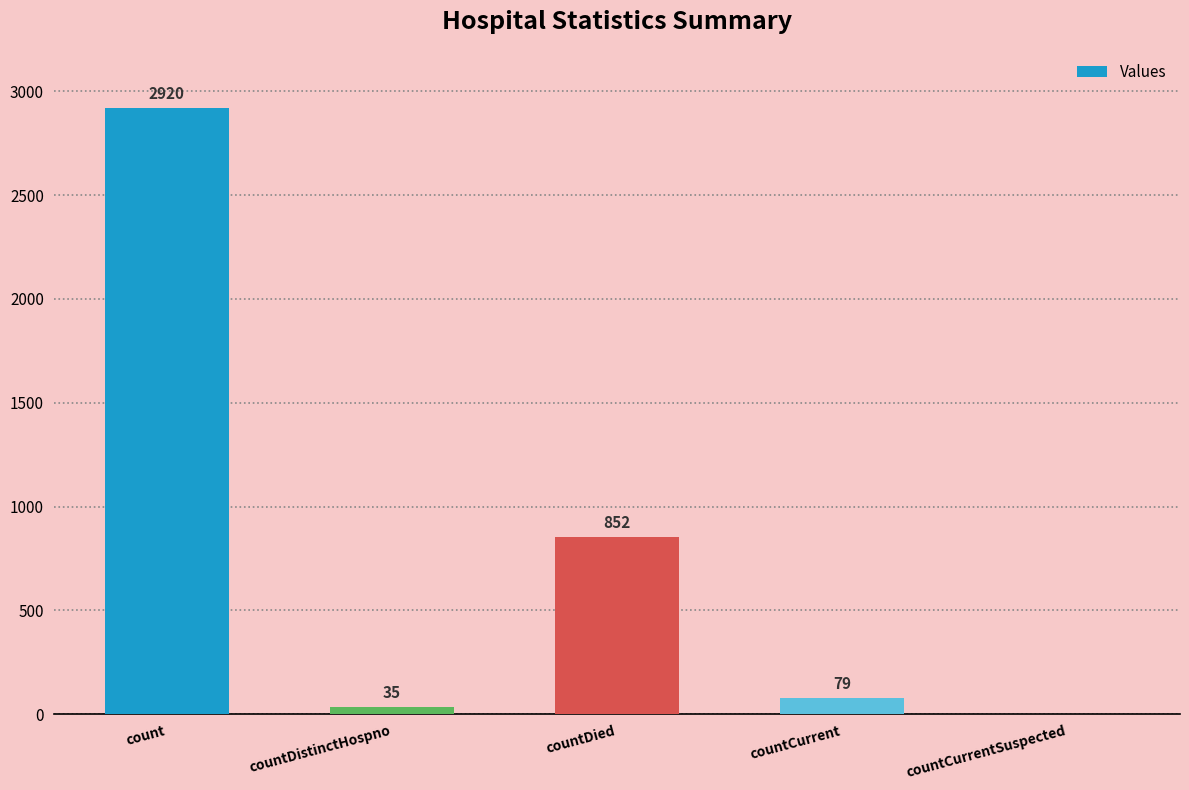

True or false: the data shows 1531 at countDied.

False